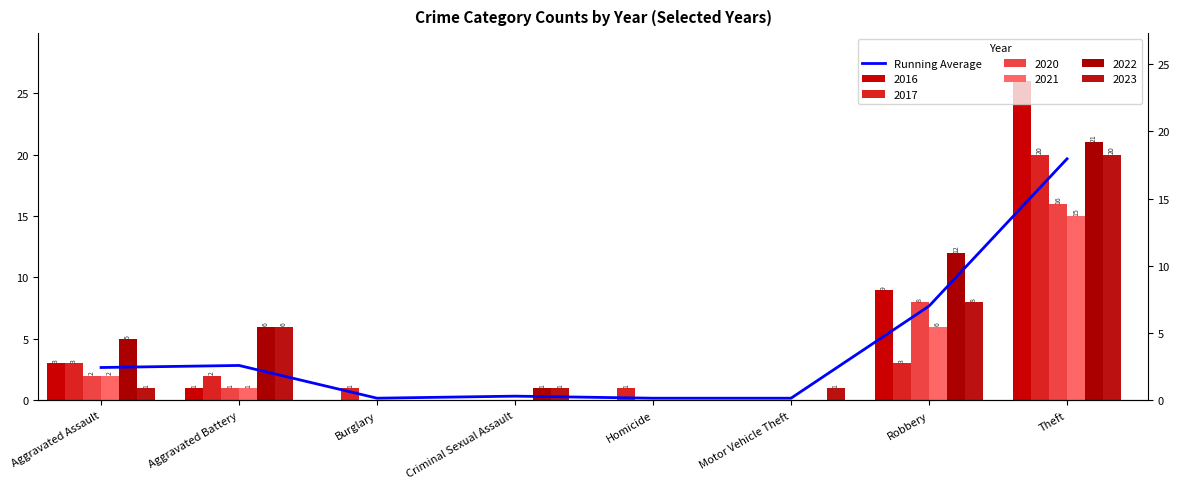

Reading right to left, transcribe all the data shown in this chart.

Theft=19.7	Robbery=7.7	Motor Vehicle Theft=0.2	Homicide=0.2	Criminal Sexual Assault=0.3	Burglary=0.2	Aggravated Battery=2.8	Aggravated Assault=2.7